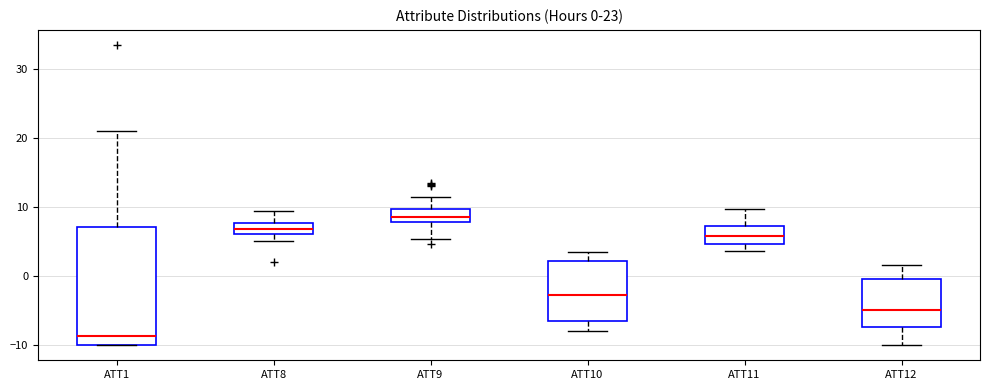

Which box has the highest median line?

ATT9